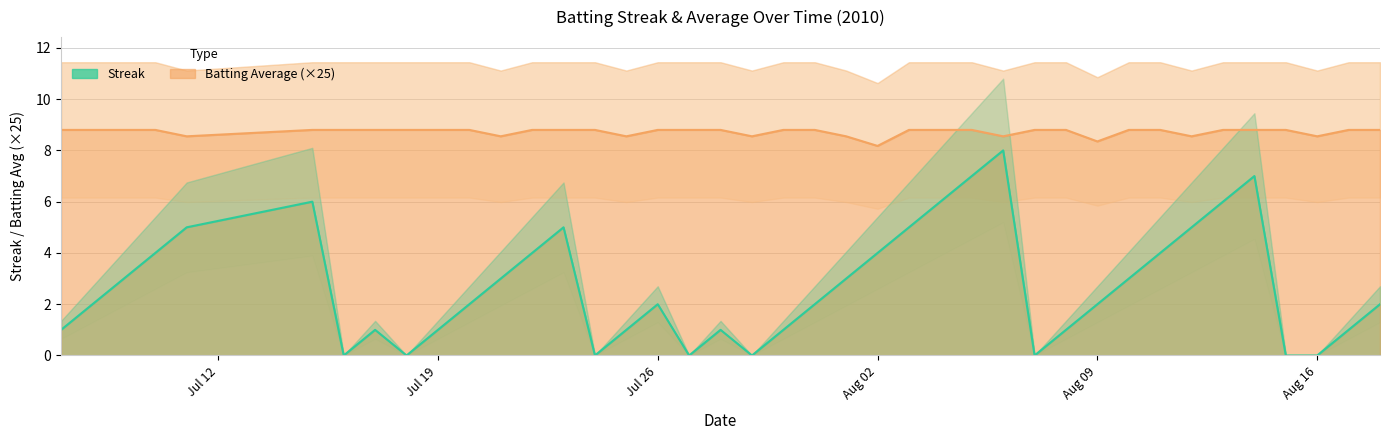

True or false: Batting Average (×25) and Streak intersect in this chart.

False